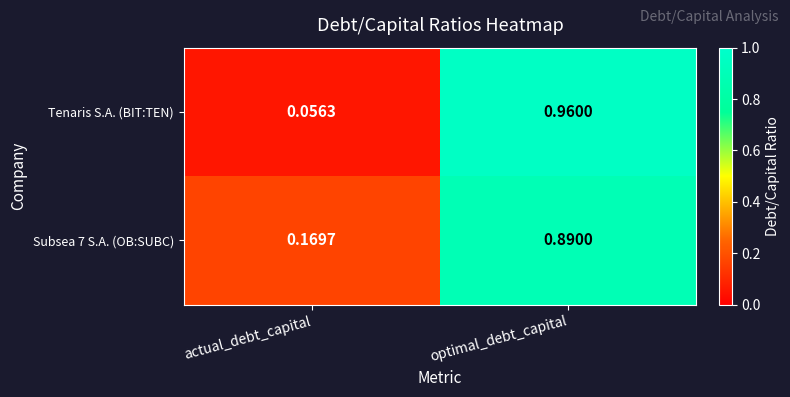

At which label is Tenaris S.A. (BIT:TEN) closest to 0?

actual_debt_capital